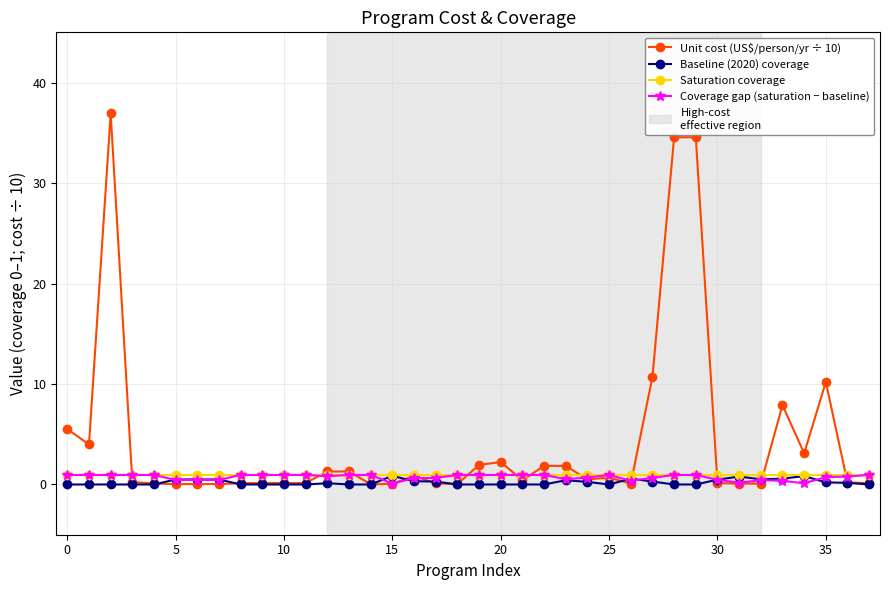

True or false: Unit cost (US$/person/yr ÷ 10) has more than 1 interior local peaks.

True